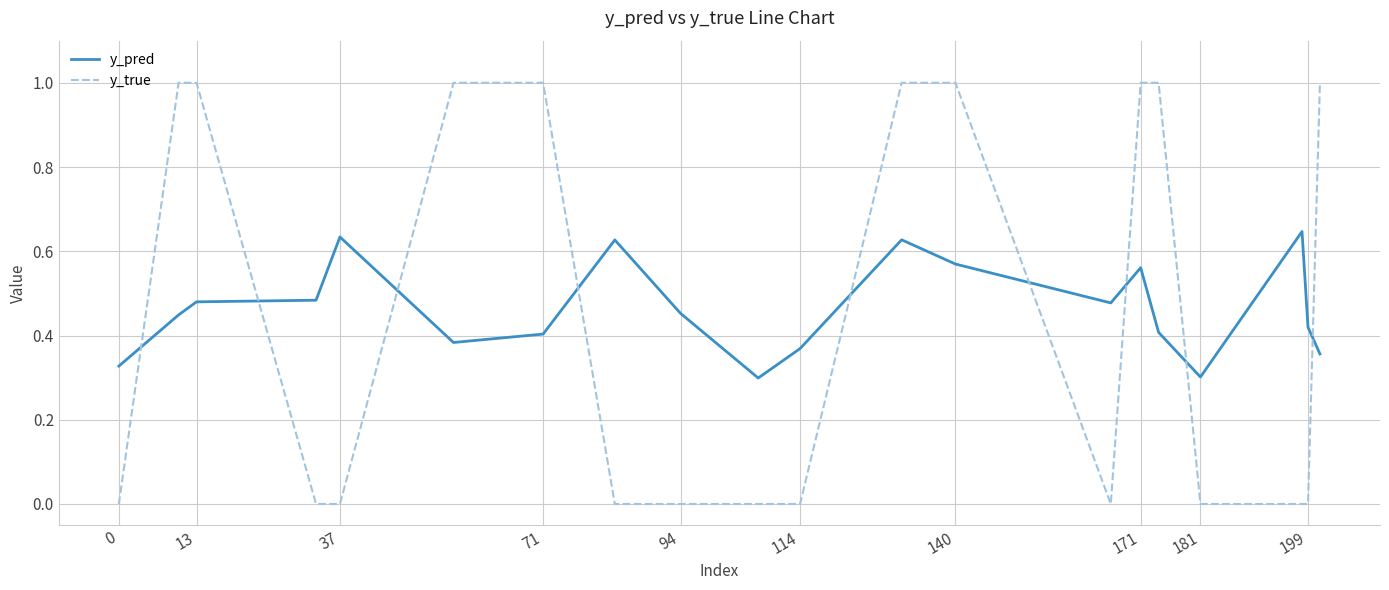

Which series ends up on top after the final intersection of y_pred and y_true?

y_true